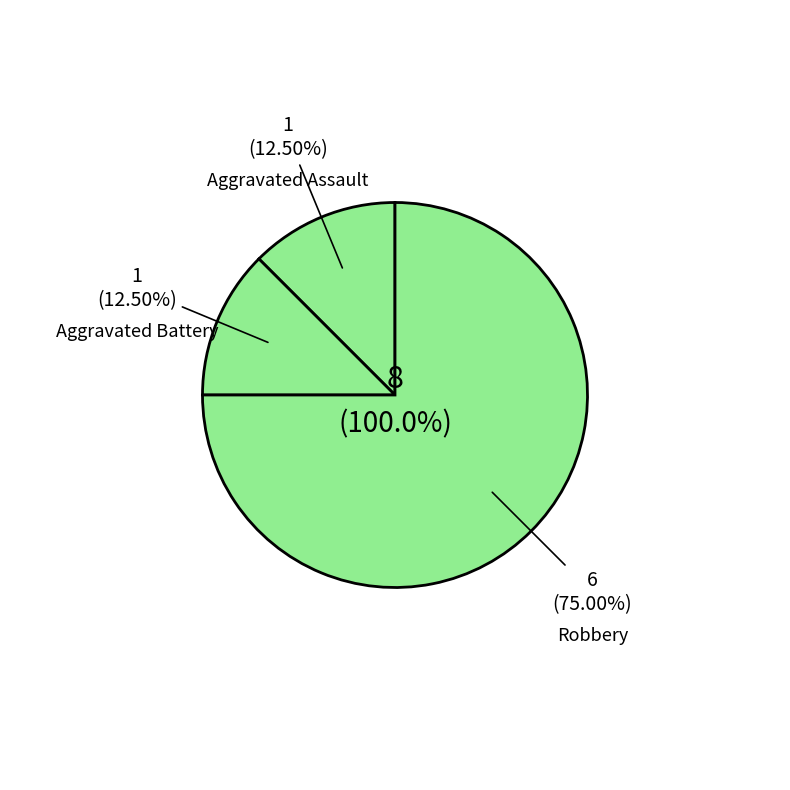

Which category accounts for the majority?

Robbery